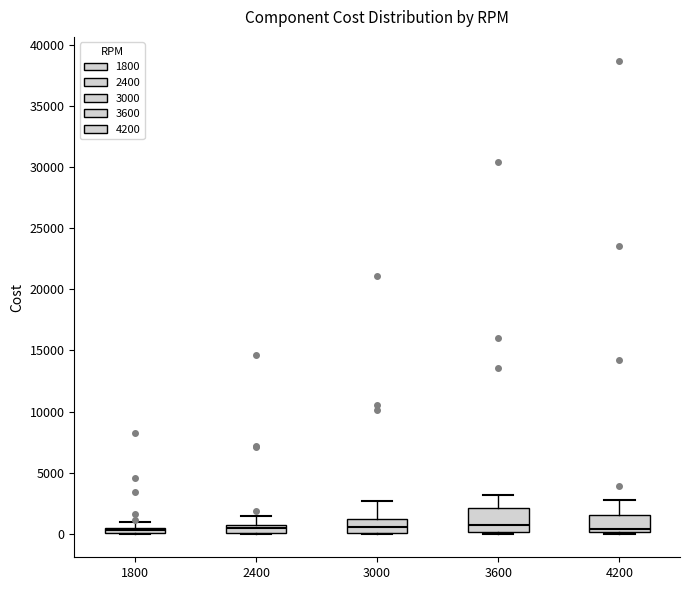

Comparing the boxes themselves (not the whiskers), which one is the tallest?

3600